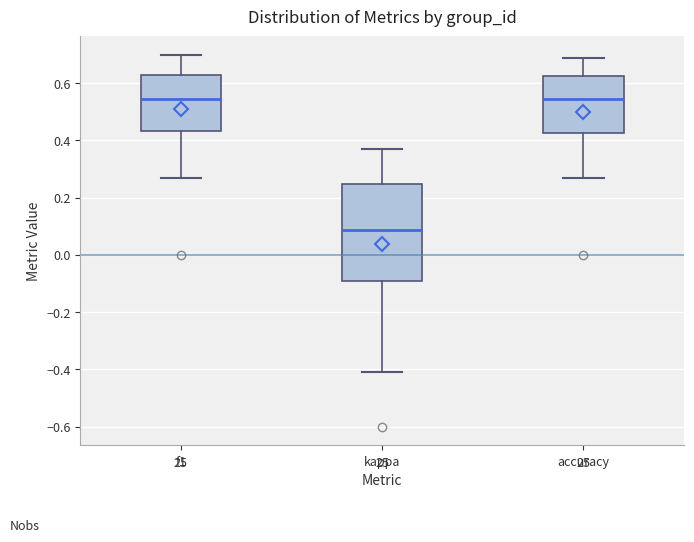

Reading left to right, read every box against the y-axis: the position of its median line, the range the box covers, and the ends of its whiskers. The values are not printed on the chart, so give them approximately, as read against the axis.

f1: median 0.54, box 0.44 to 0.62, whiskers 0.26 to 0.70
kappa: median 0.08, box -0.10 to 0.24, whiskers -0.42 to 0.38
accuracy: median 0.54, box 0.42 to 0.62, whiskers 0.26 to 0.68